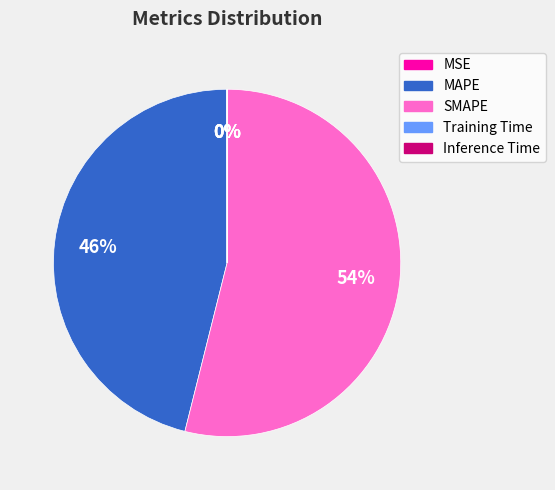

To the nearest percent, what is the difference between the largest and smallest slice percentages?

54%